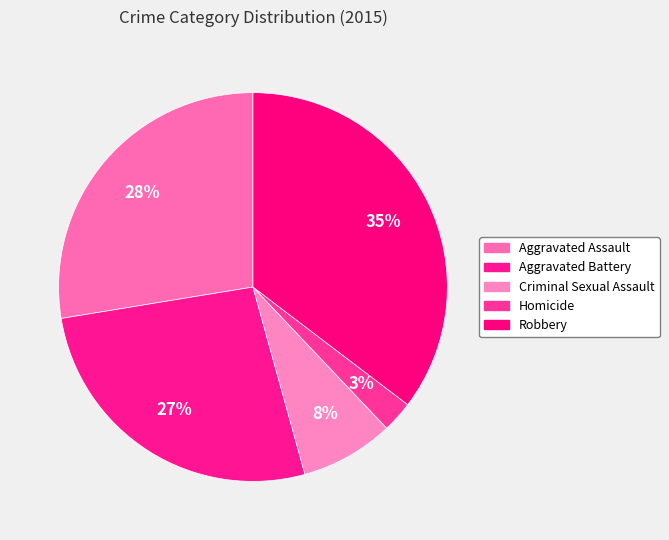

How many segments does this pie chart have?

5